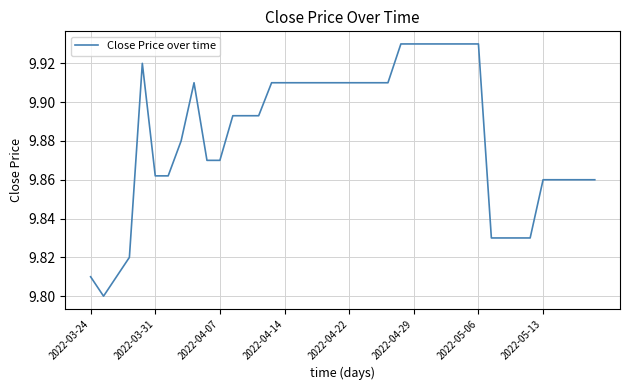

True or false: the data shows 4.1 at 2022-04-07.

False